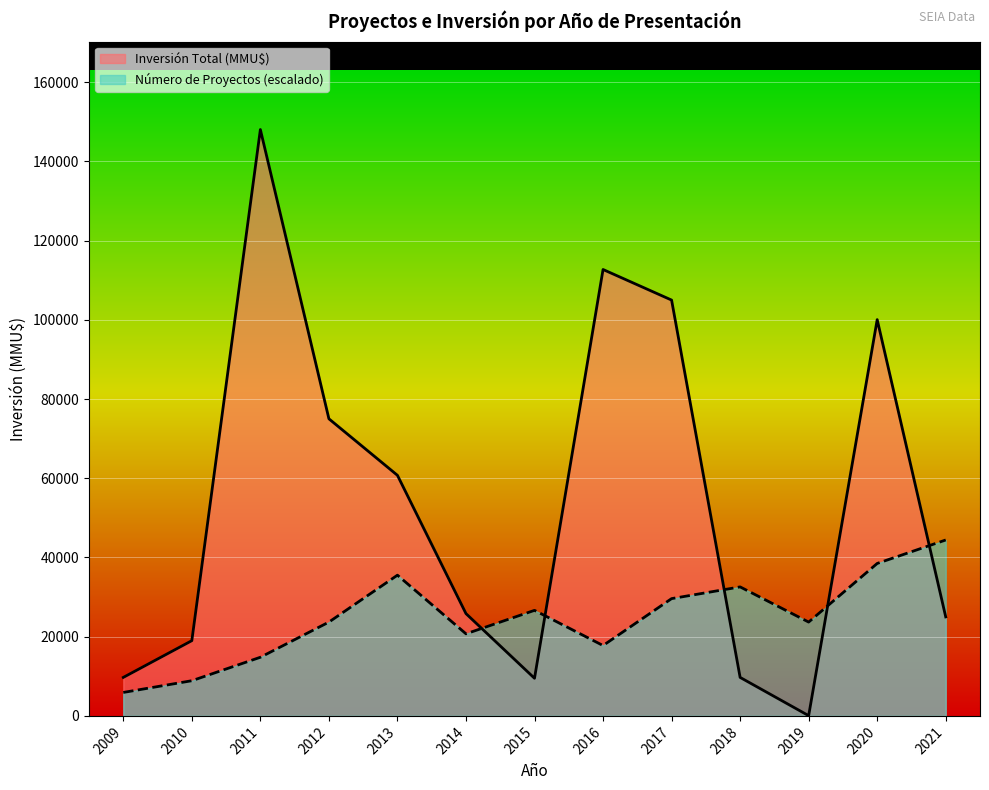

What is the approximate value of Inversión Total (MMU$) at 2014?

25830.0